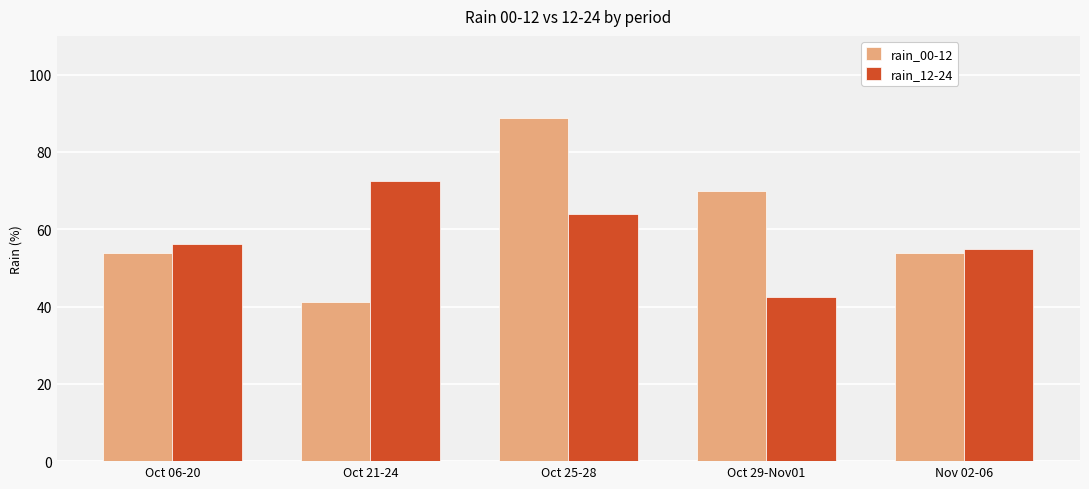

Where does the rain_12-24 series first go above 56?

Oct 06-20